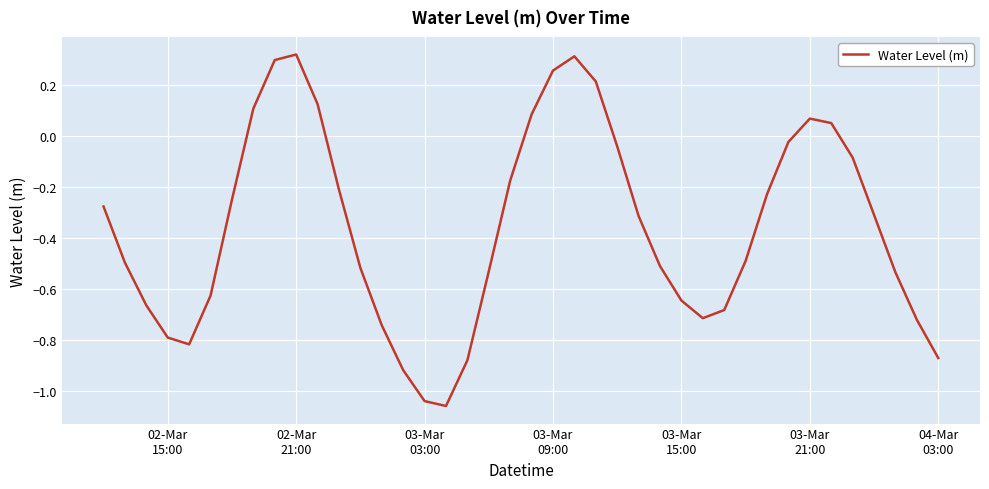

What is the difference between the maximum and minimum values?

1.4